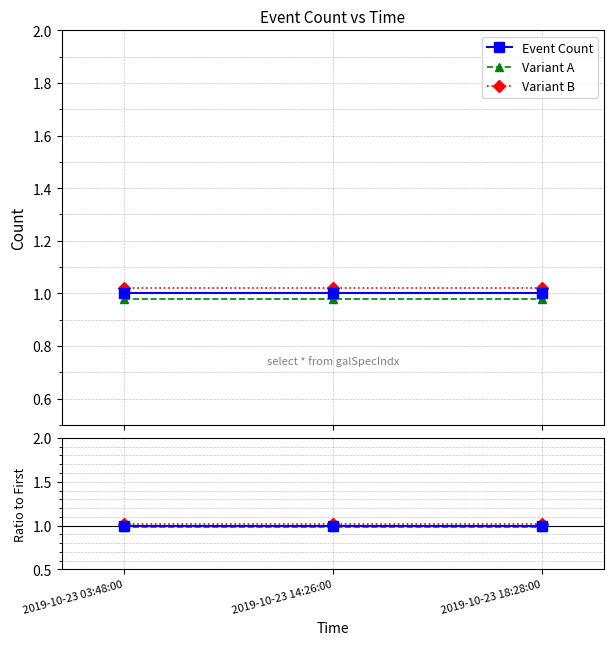

What is the total value across all series at 2019-10-23 14:26:00?

3.0